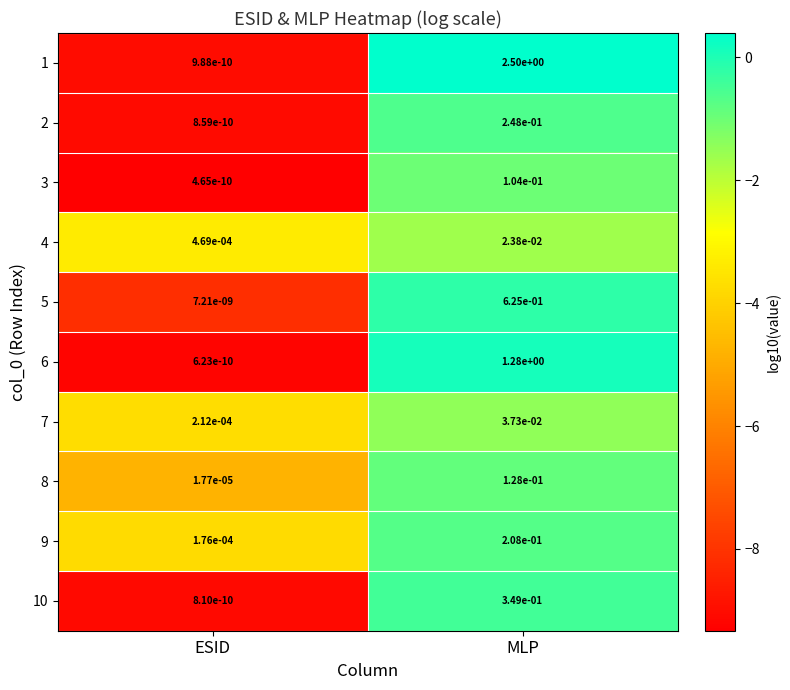

The value of 7 at ESID is 0.0. True or false?

True